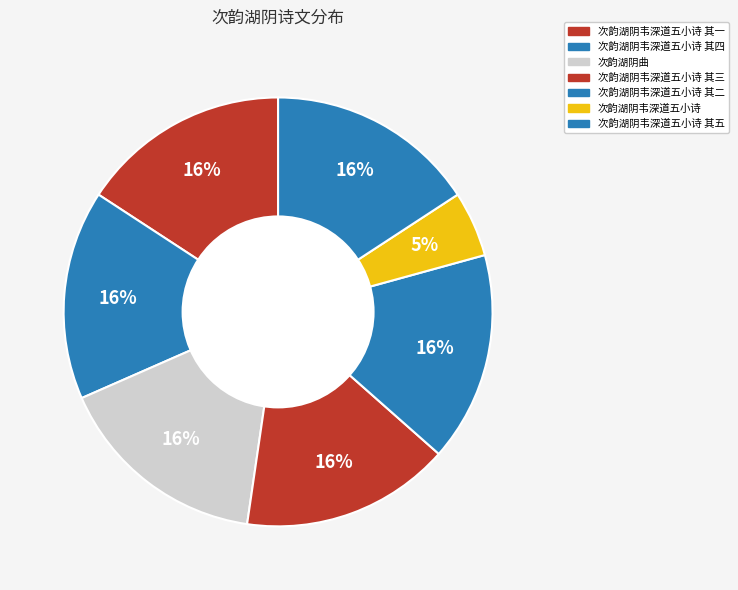

How many slices are in this pie chart?

7